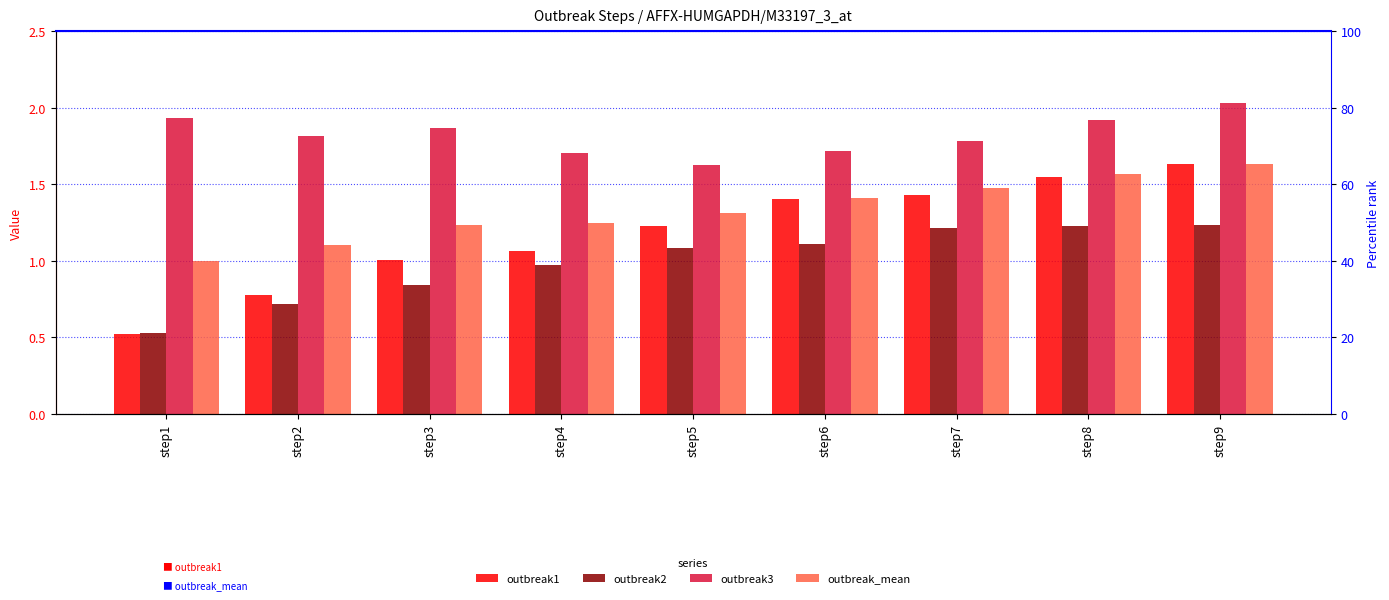

What is the value of the outbreak1 bar at the 8th from the left?

1.6